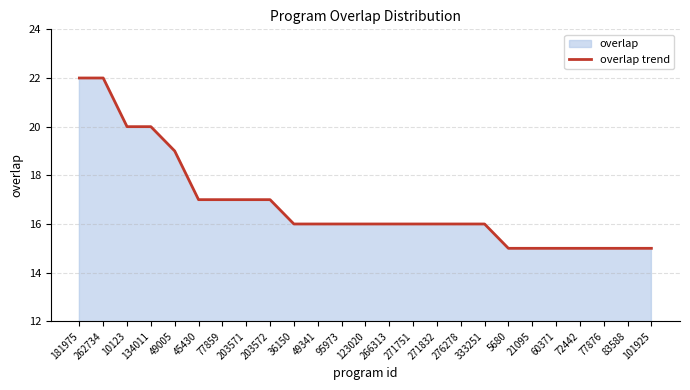

The value at 266313 is 25. True or false?

False